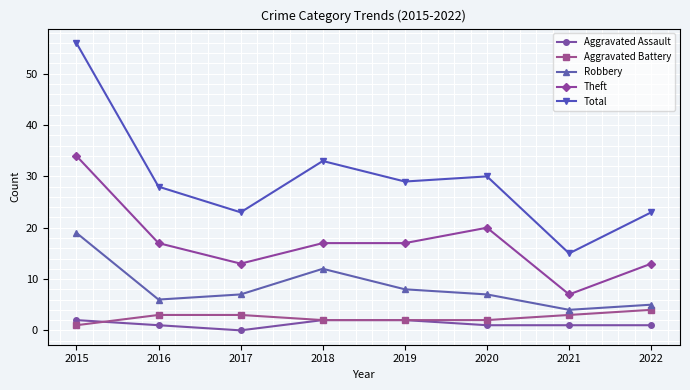

Which series has the largest total across all categories?

Total